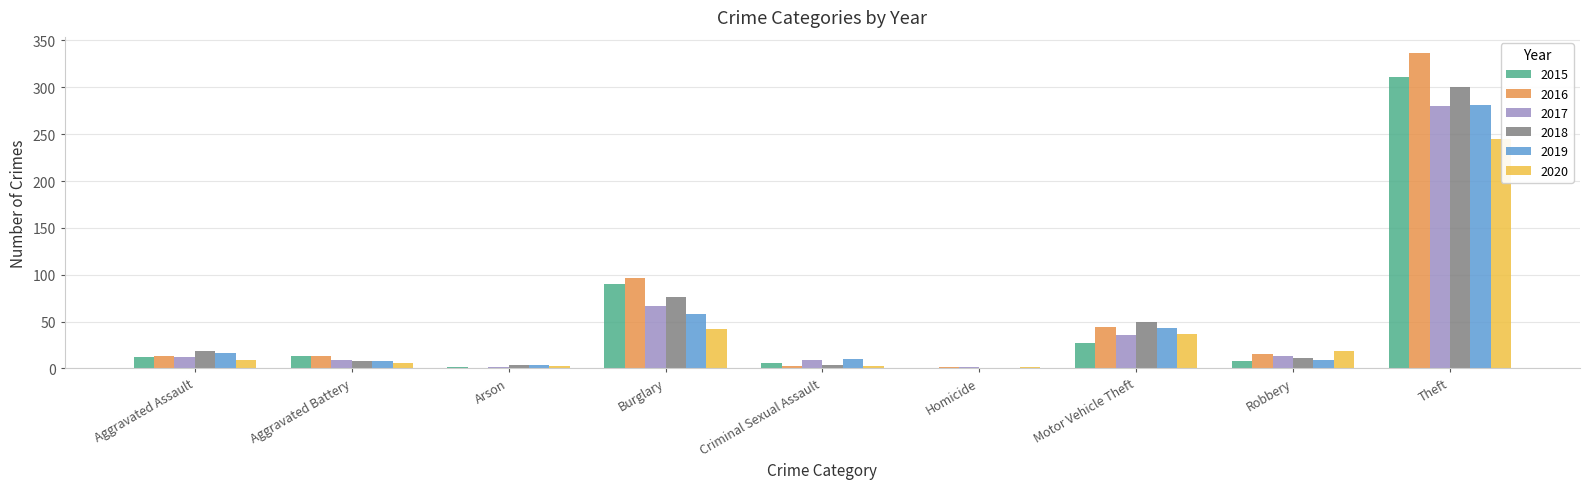

How many categories are shown in the chart?

9